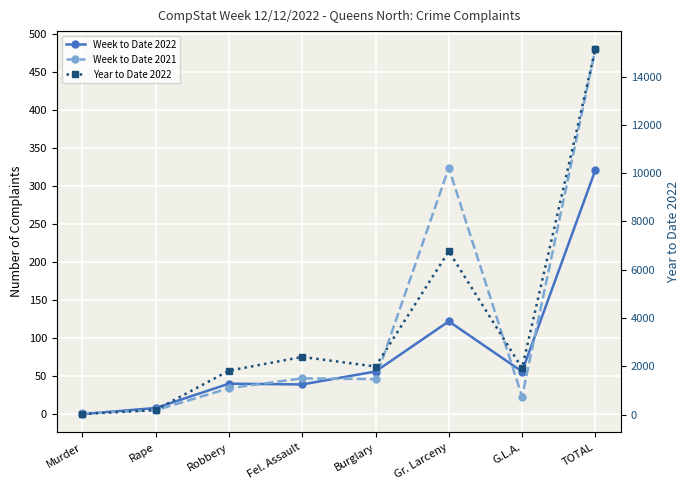

What is the average value of the Year to Date 2022 series?

3782